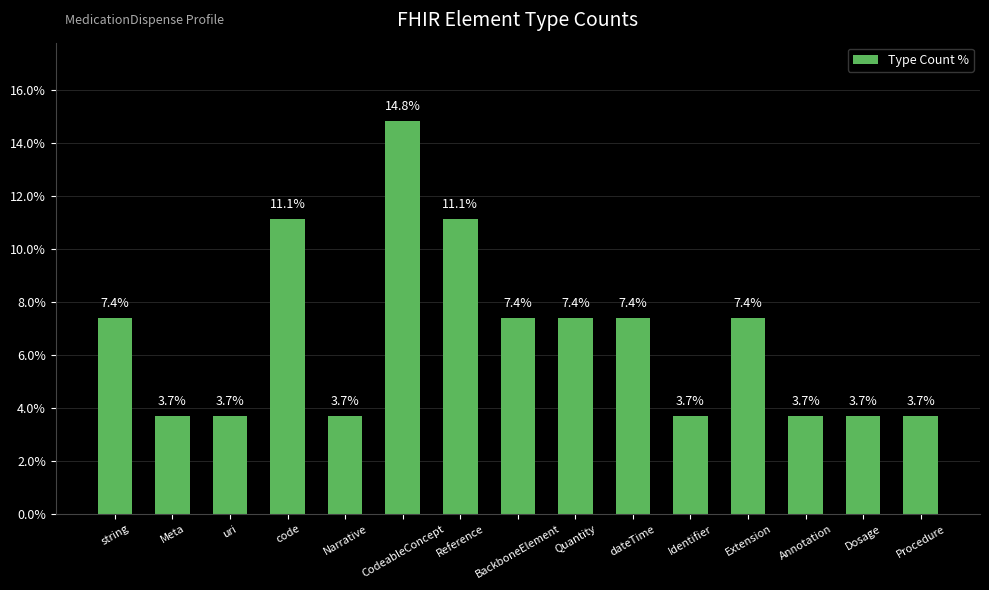

The chart shows a value of 11.1 at Reference. True or false?

True